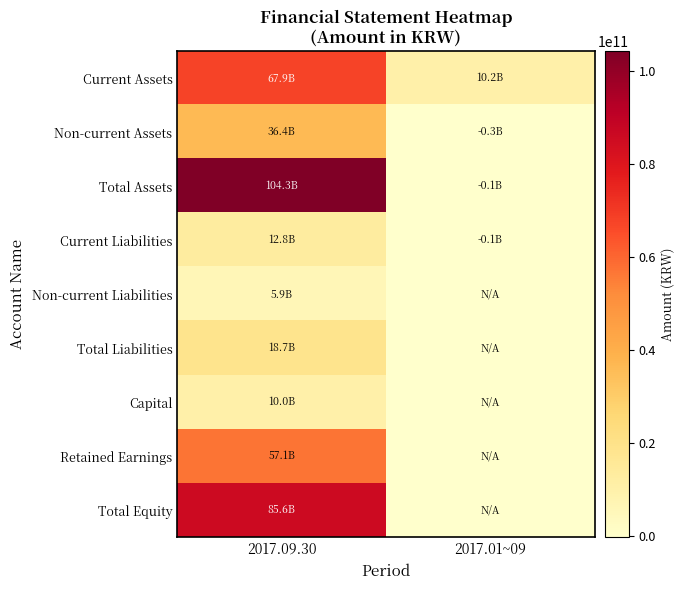

Reading left to right, what are all the values shown in this chart?

Current Assets: 2017.09.30=67905066877	2017.01~09=10226364315
Non-current Assets: 2017.09.30=36429338785	2017.01~09=-334492916
Total Assets: 2017.09.30=104334405662	2017.01~09=-61456423
Current Liabilities: 2017.09.30=12808129785	2017.01~09=-122263990
Non-current Liabilities: 2017.09.30=5929837443	2017.01~09=0
Total Liabilities: 2017.09.30=18737967228	2017.01~09=0
Capital: 2017.09.30=9979720500	2017.01~09=0
Retained Earnings: 2017.09.30=57132916041	2017.01~09=0
Total Equity: 2017.09.30=85596438434	2017.01~09=0